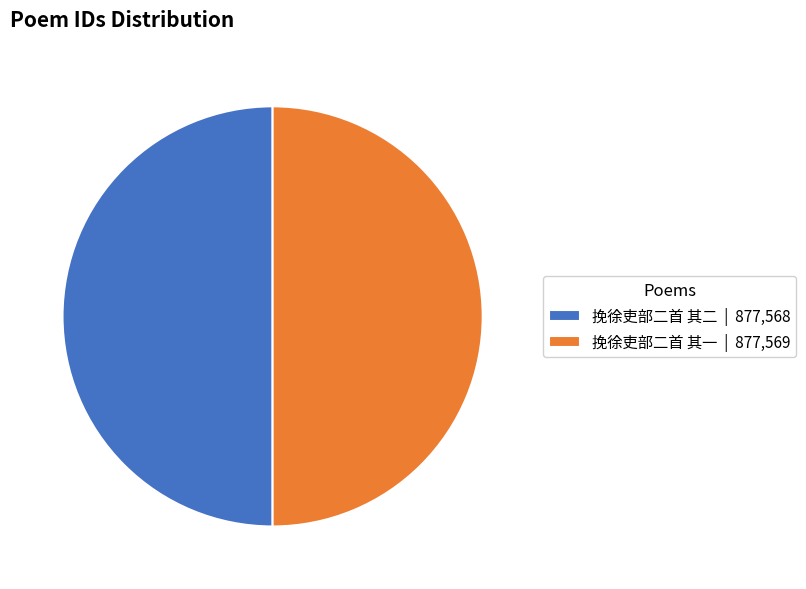

True or false: 挽徐吏部二首 其二 | 877,568 accounts for 50% of the total.

True